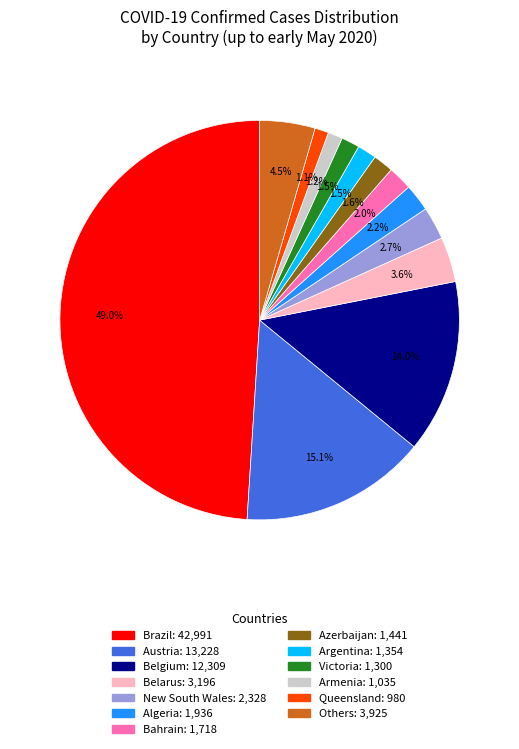

How many segments does this pie chart have?

13